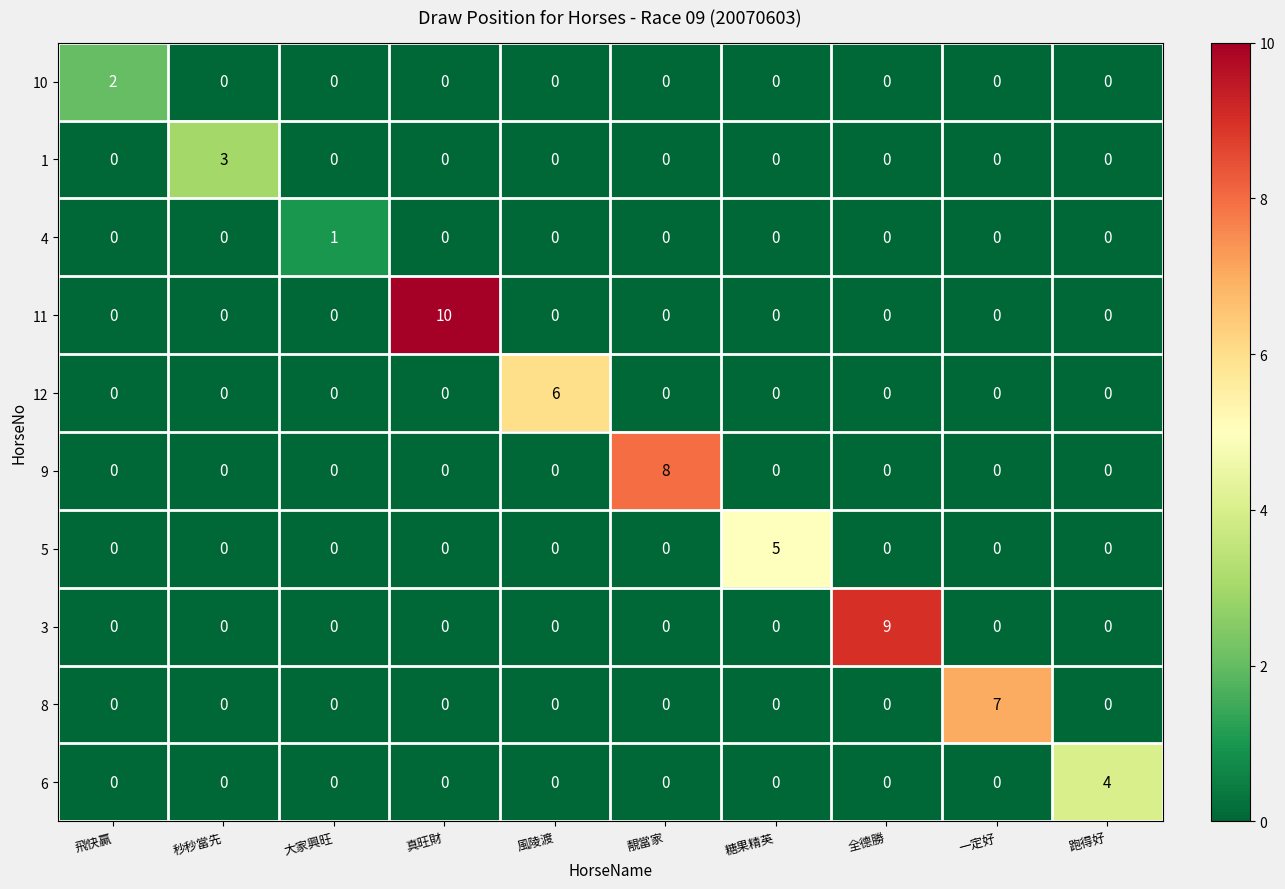

Between 真旺財 and 糖果精英, which series saw the biggest shift?

11